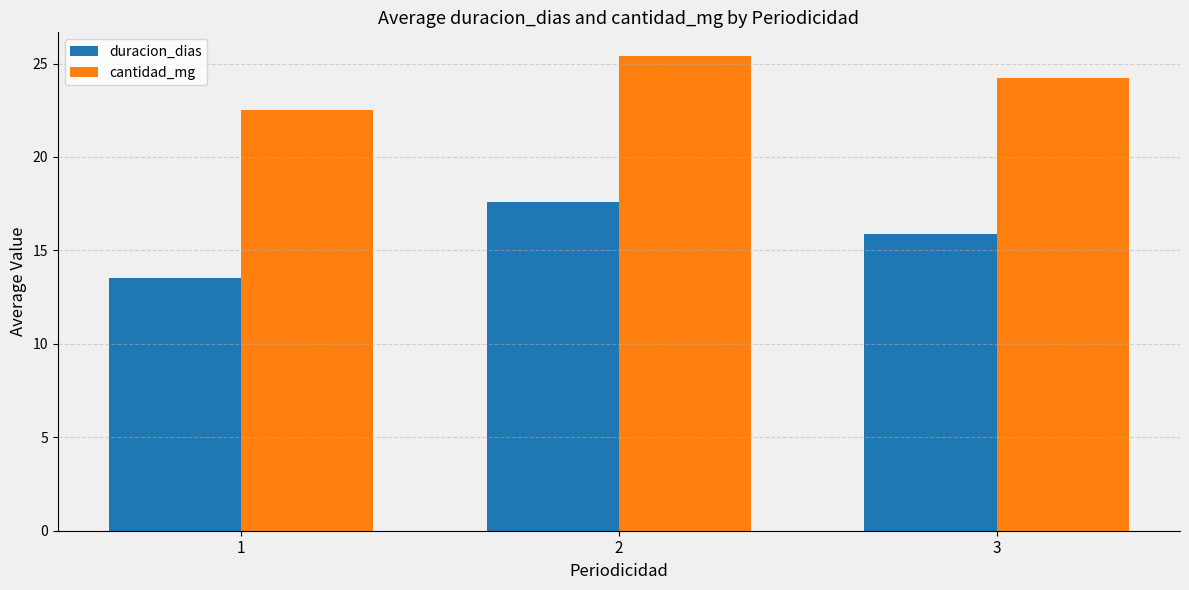

What is the value of the cantidad_mg bar at the 2nd from the left?

25.4